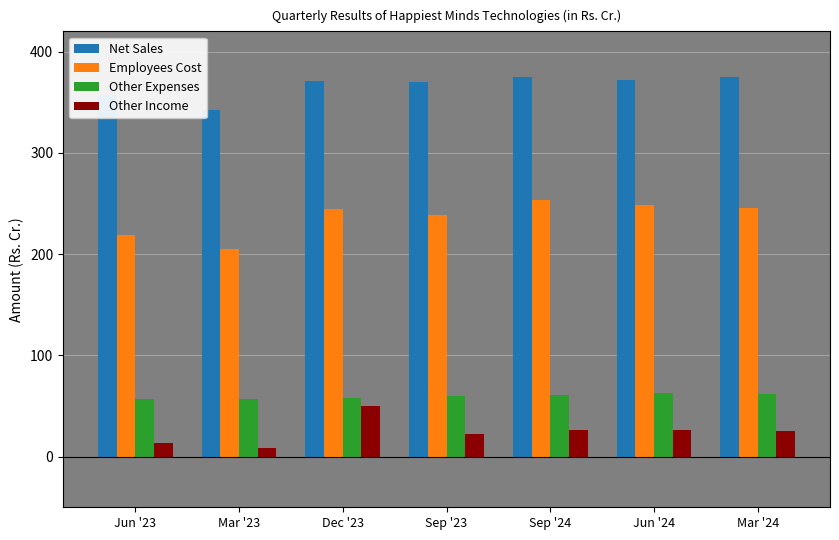

At which label does Employees Cost reach its peak?

Sep '24